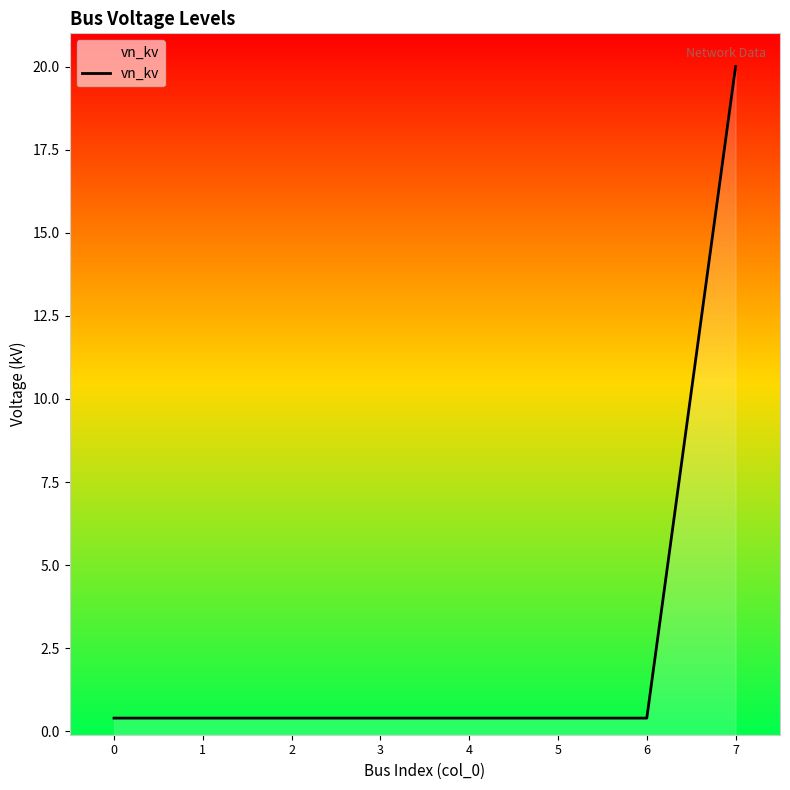

Which has a higher value, 6 or 0?

6